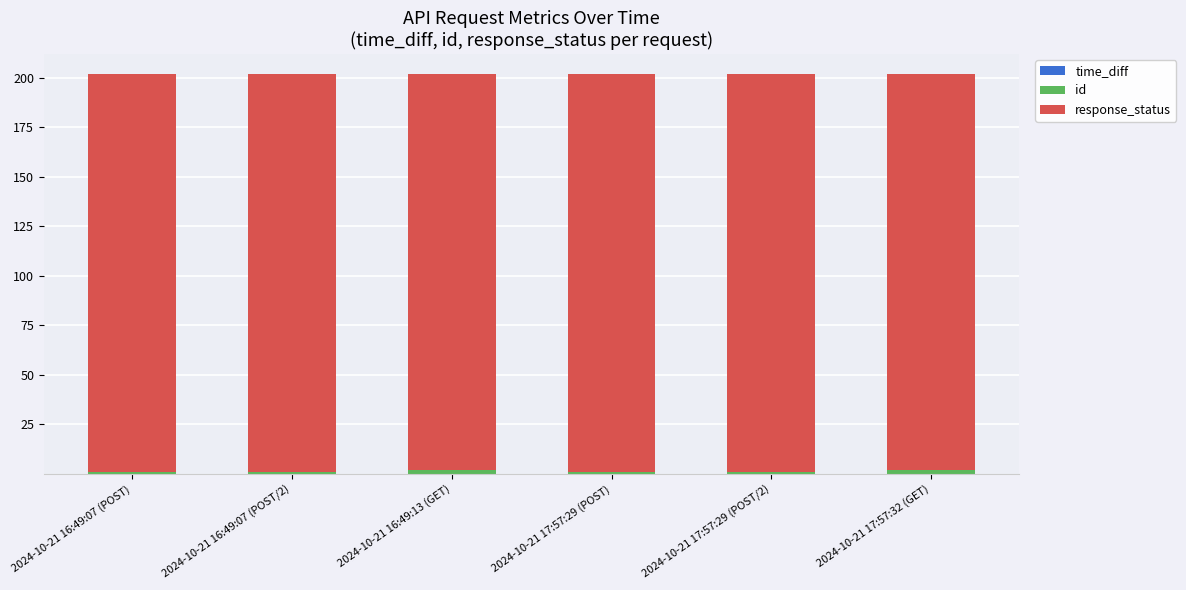

What is the total value across all series at 2024-10-21 16:49:07 (POST)?

202.1